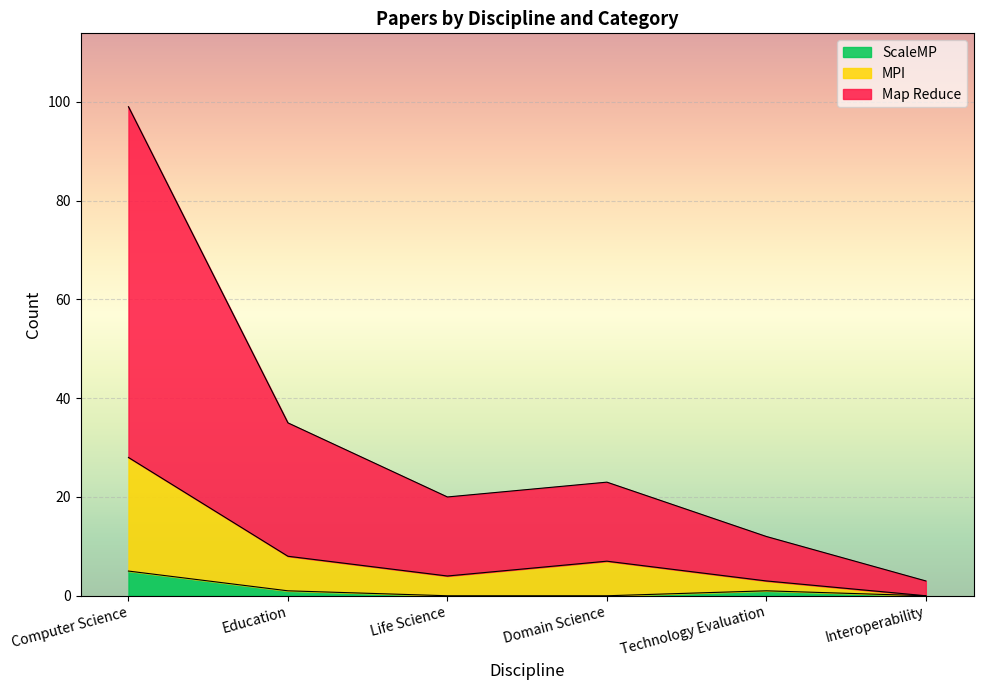

What is the label of the 5th point from the right?

Education